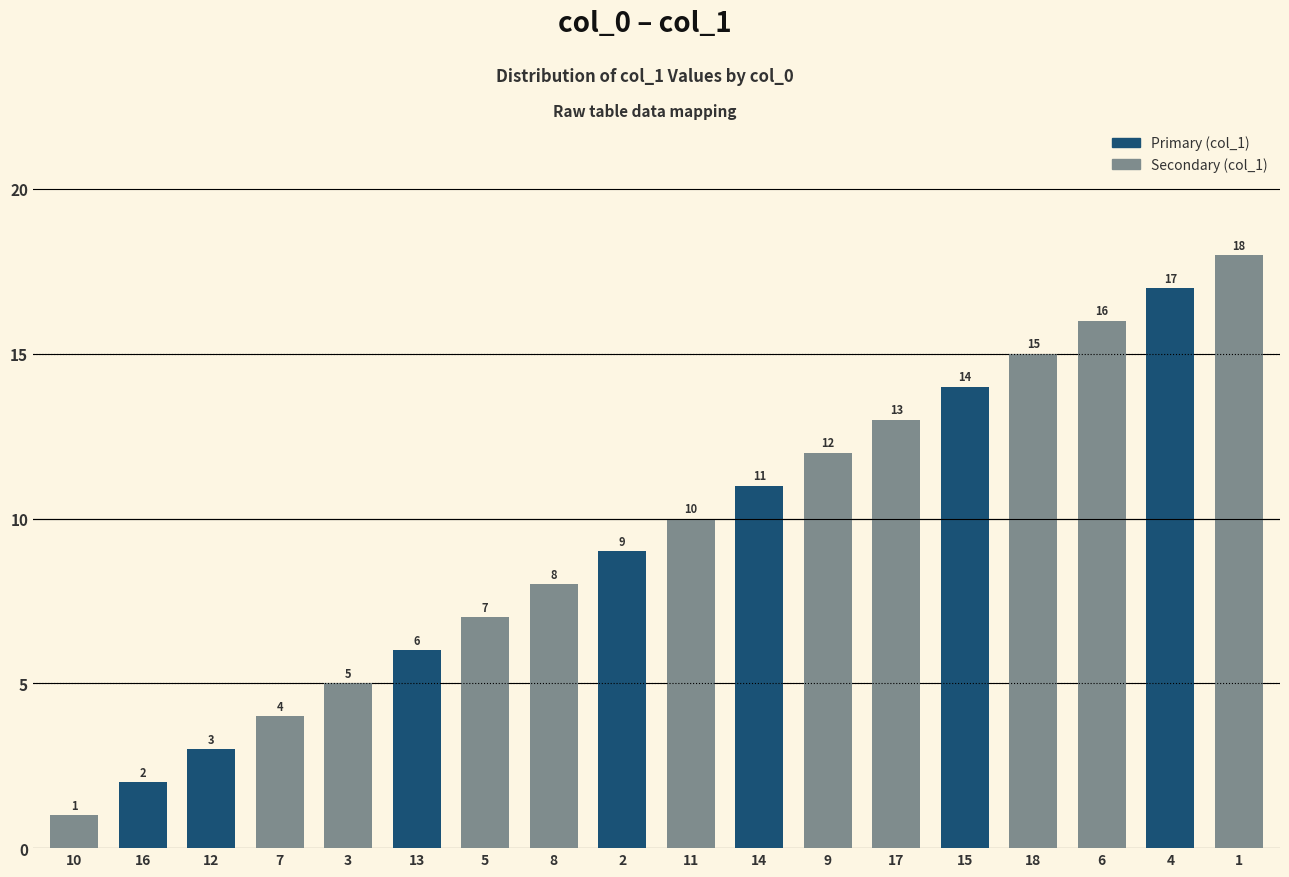

What is the sum of all values?

171